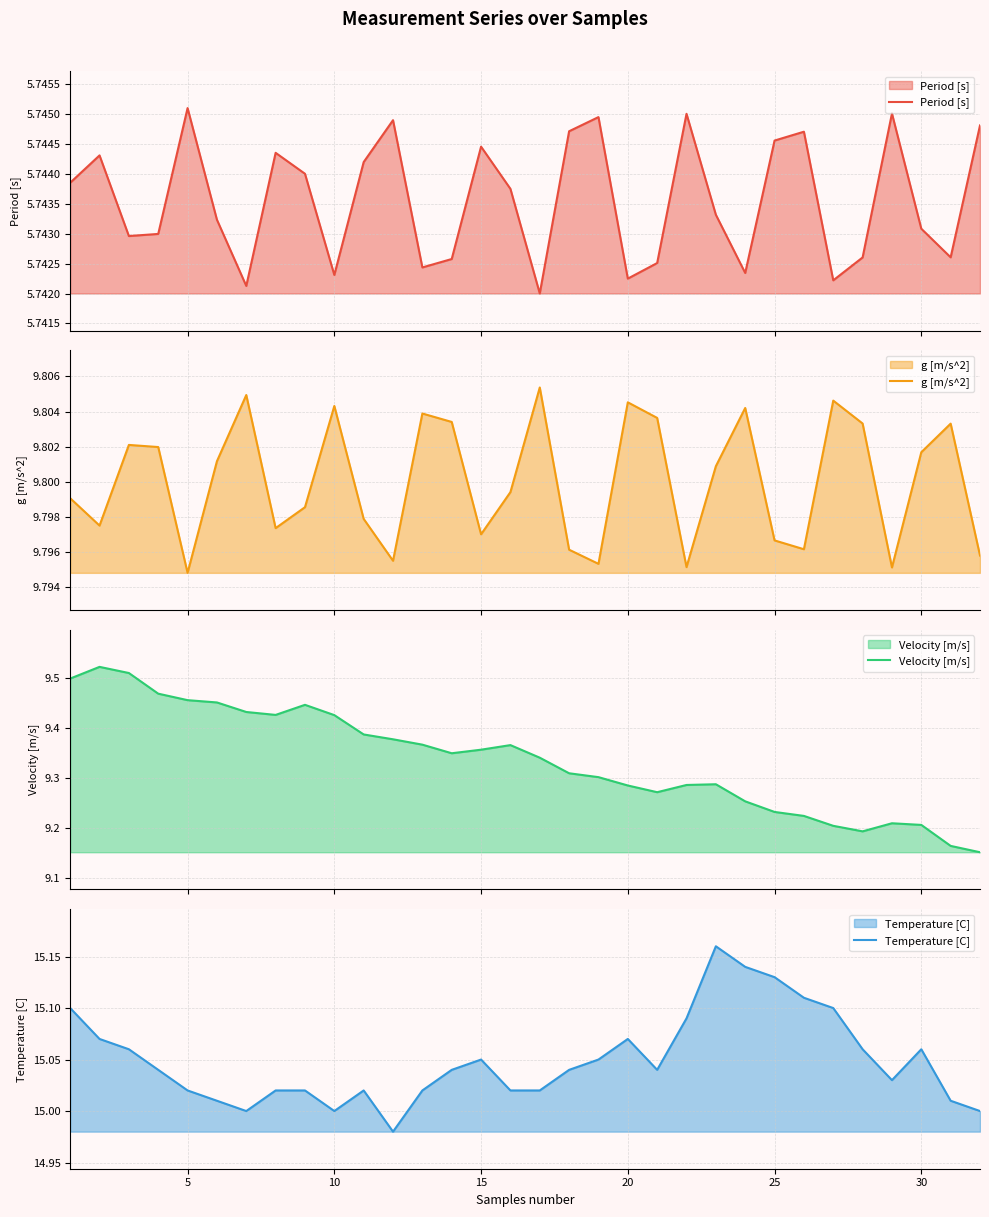

How many interior local valleys does the Period [s] series have?

9